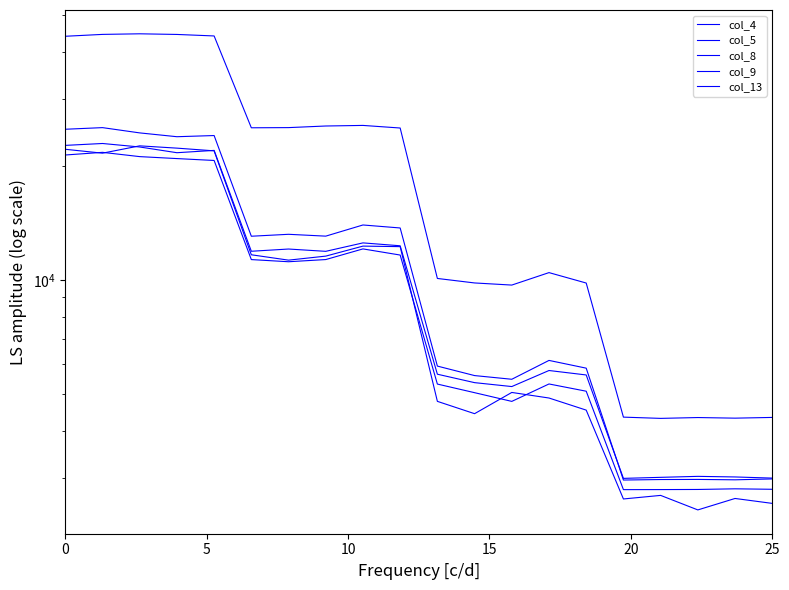

After their last crossing, which series has the higher values: col_13 or col_5?

col_5